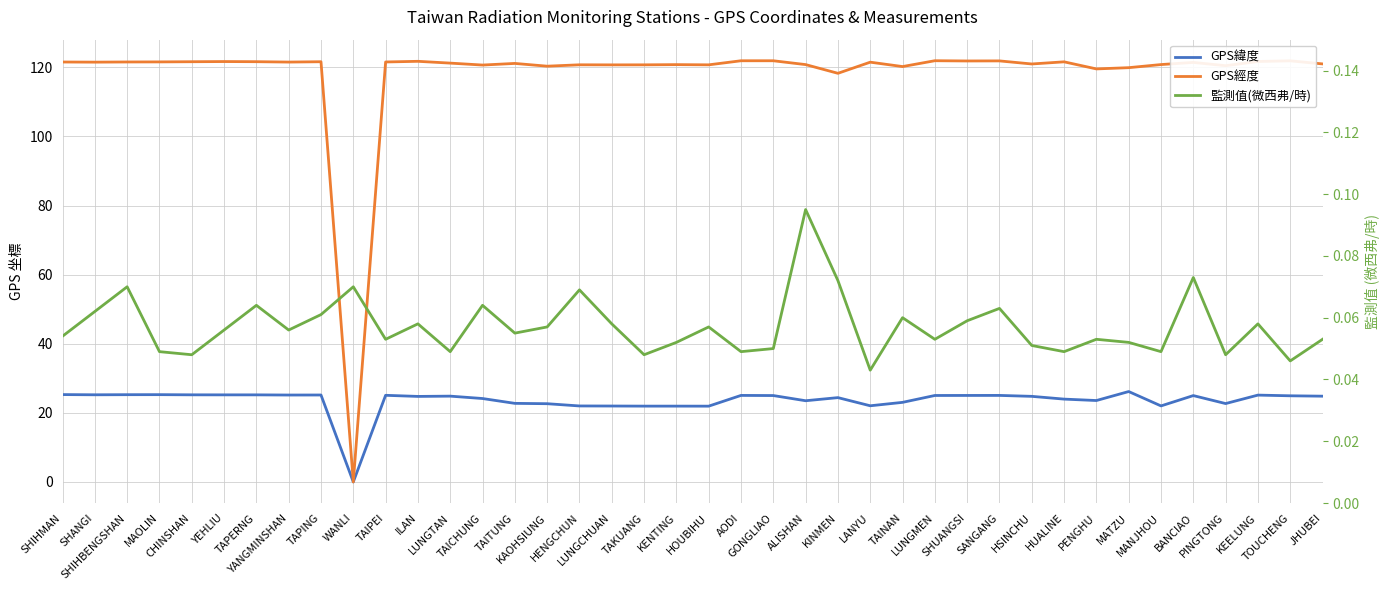

How many categories are shown in the chart?

40